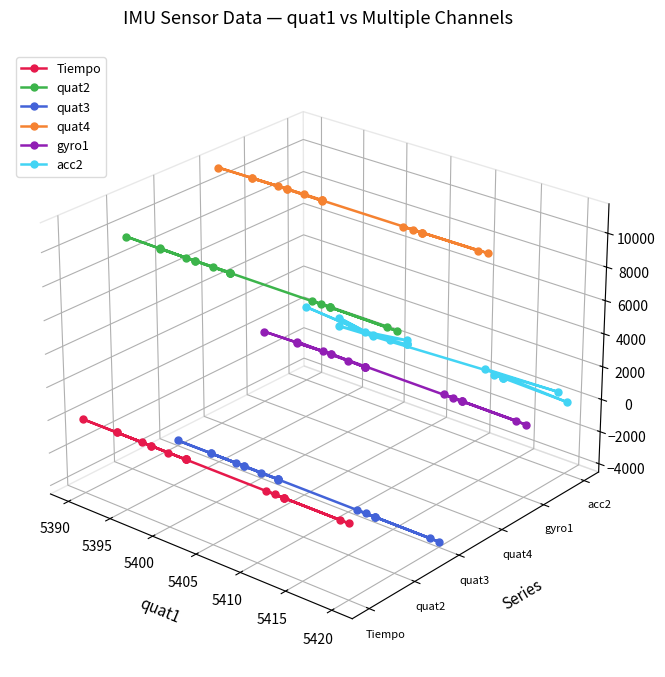

True or false: quat4 and acc2 cross at least once.

False